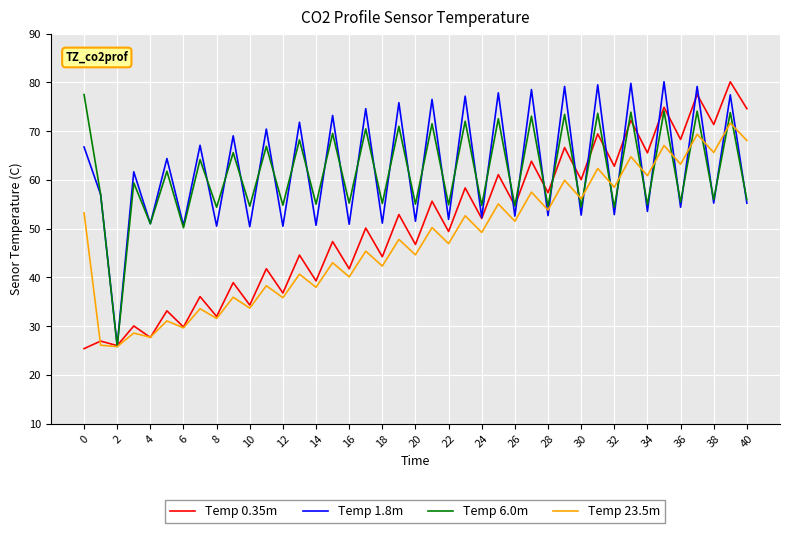

What is the highest value of the Temp 23.5m series?

71.7